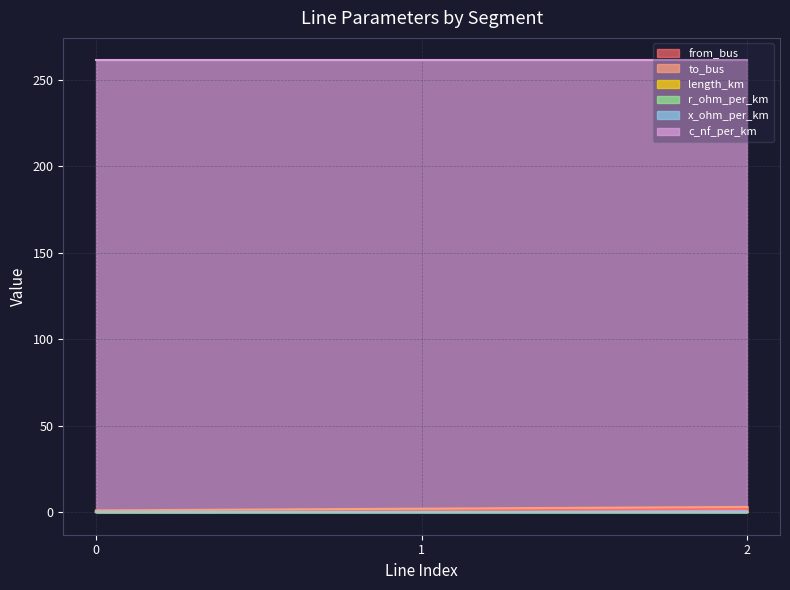

What is the spread (max minus min) of values at 0?

261.0